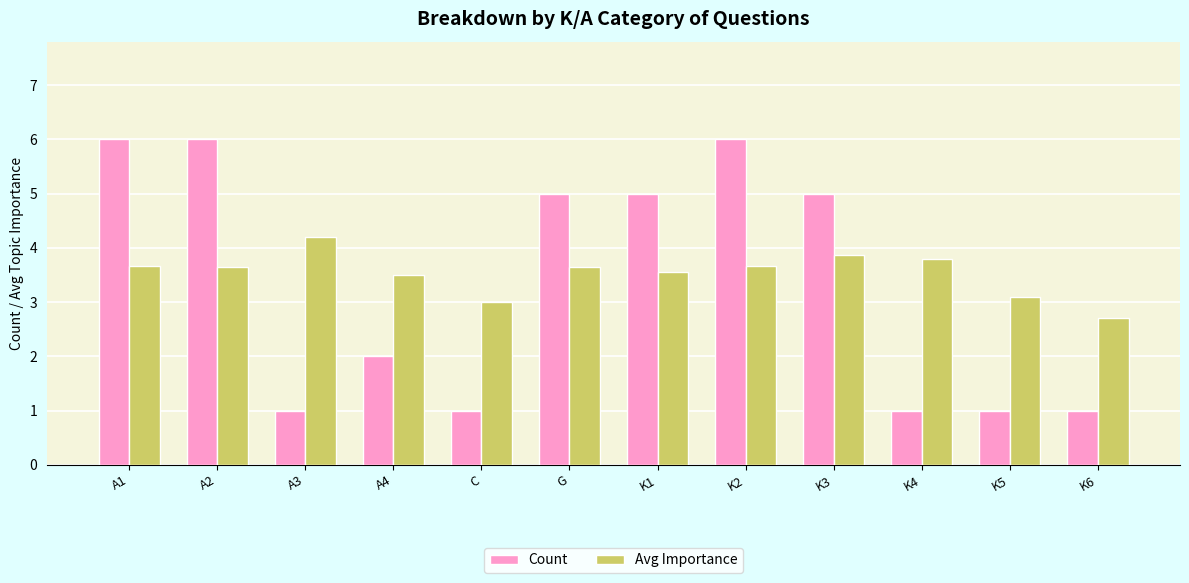

The value of Avg Importance at K4 is 3.8. True or false?

True